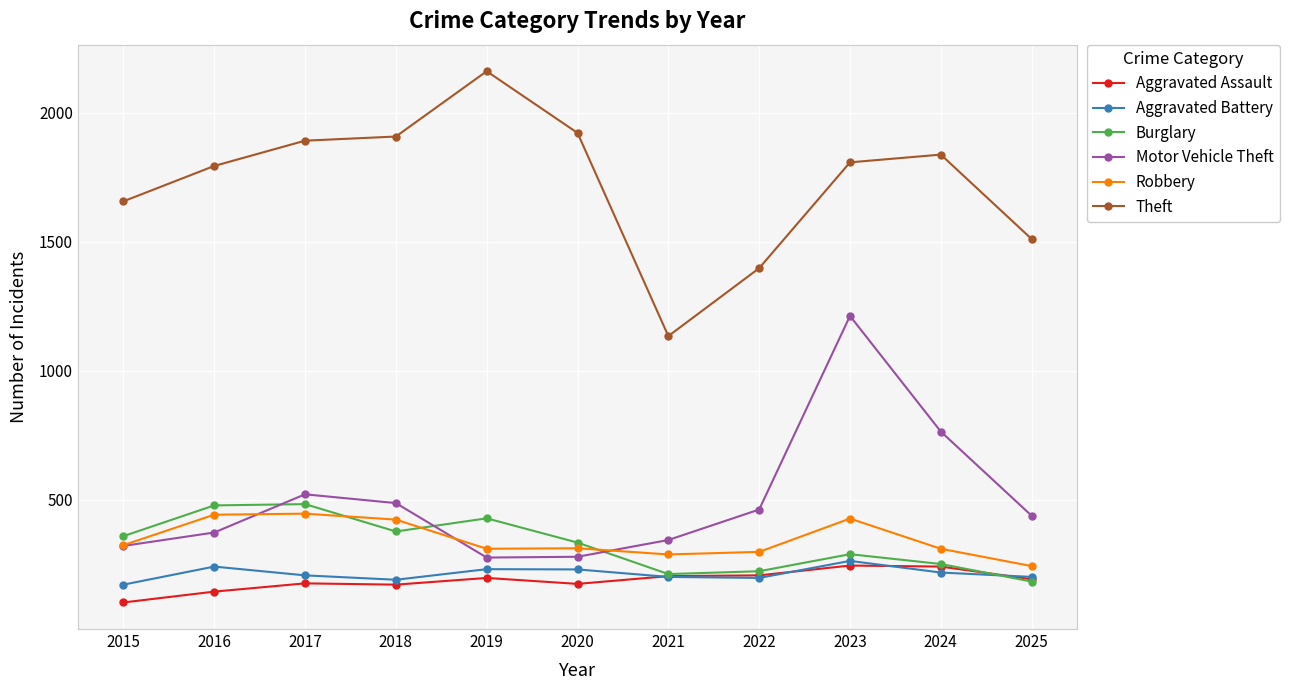

What is the value of the Motor Vehicle Theft point at the 3rd from the left?

522